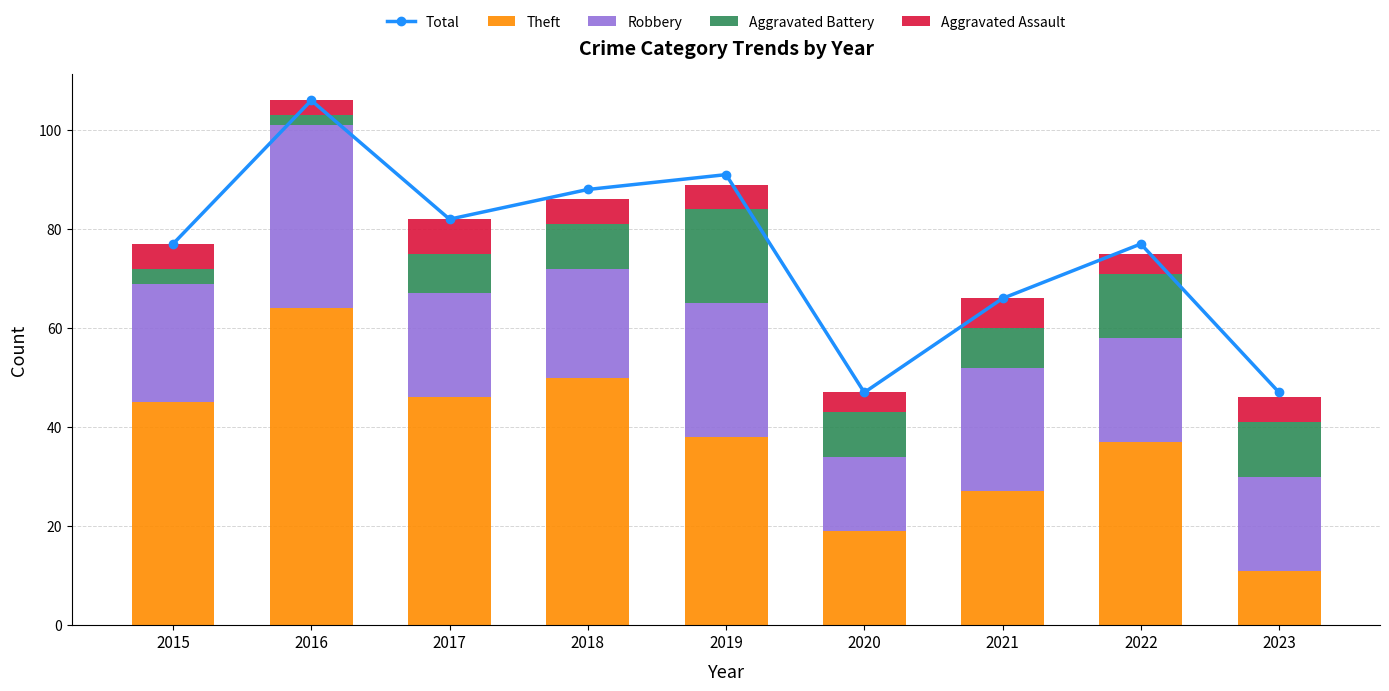

At which category is the sum across all series the highest?

2016